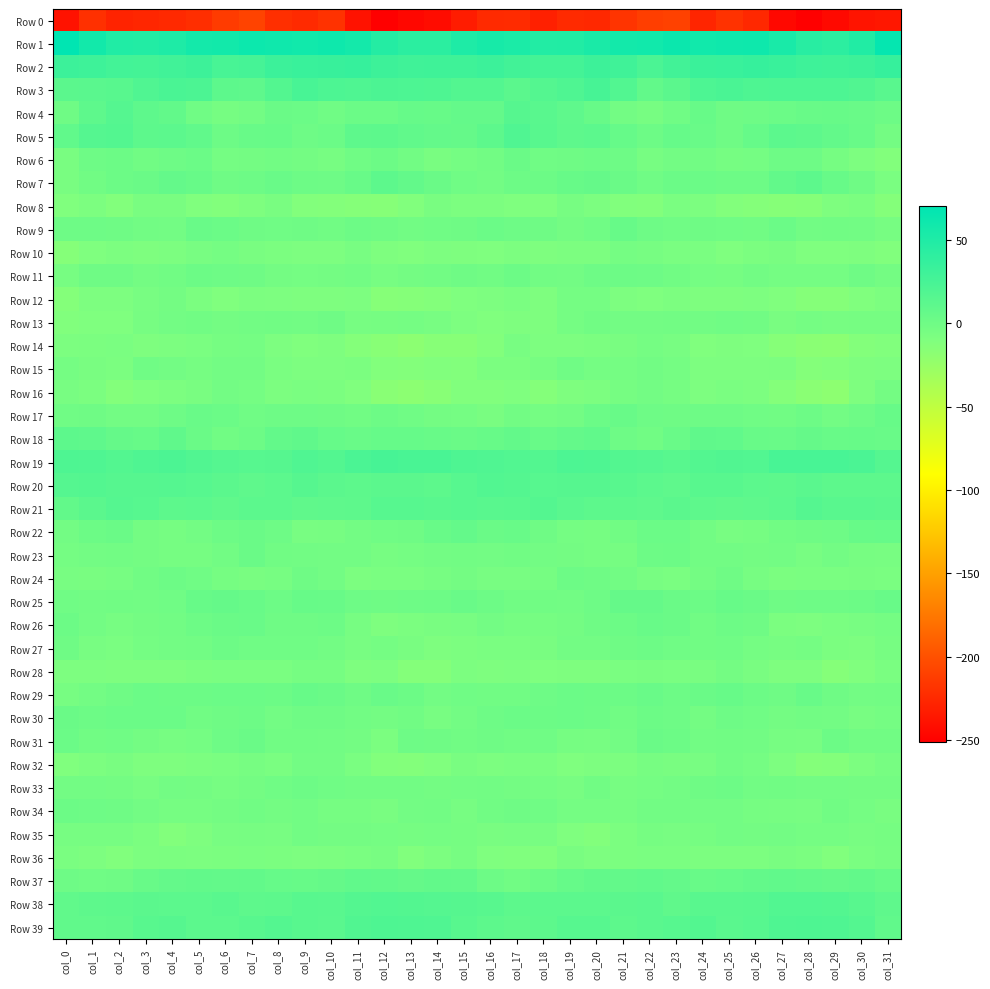

Reading right to left, list all the values displayed in this chart.

Row 0: col_31=-235.4	col_30=-237.5	col_29=-244.2	col_28=-250.1	col_27=-245.3	col_26=-224.7	col_25=-218.4	col_24=-226.8	col_23=-209.5	col_22=-211.0	col_21=-217.4	col_20=-225.0	col_19=-223.6	col_18=-229.9	col_17=-223.2	col_16=-224.0	col_15=-232.4	col_14=-242.6	col_13=-245.8	col_12=-251.0	col_11=-238.8	col_10=-218.5	col_9=-223.7	col_8=-220.8	col_7=-207.8	col_6=-213.2	col_5=-221.0	col_4=-224.2	col_3=-226.1	col_2=-227.9	col_1=-220.1	col_0=-239.0
Row 1: col_31=66.1	col_30=48.5	col_29=41.3	col_28=44.3	col_27=53.2	col_26=60.5	col_25=59.6	col_24=58.7	col_23=62.2	col_22=58.3	col_21=57.6	col_20=52.7	col_19=48.3	col_18=48.0	col_17=52.2	col_16=54.8	col_15=50.7	col_14=42.2	col_13=41.9	col_12=46.8	col_11=56.8	col_10=60.7	col_9=58.6	col_8=60.0	col_7=61.6	col_6=57.8	col_5=56.7	col_4=50.1	col_3=48.1	col_2=49.2	col_1=58.0	col_0=70.1
Row 2: col_31=35.2	col_30=30.8	col_29=29.5	col_28=30.2	col_27=33.4	col_26=35.1	col_25=33.3	col_24=32.6	col_23=27.5	col_22=22.4	col_21=29.0	col_20=30.7	col_19=26.7	col_18=26.6	col_17=28.0	col_16=31.7	col_15=29.8	col_14=29.5	col_13=29.2	col_12=30.9	col_11=35.1	col_10=34.1	col_9=33.3	col_8=31.2	col_7=25.0	col_6=24.0	col_5=31.1	col_4=28.6	col_3=26.5	col_2=27.2	col_1=30.0	col_0=31.7
Row 3: col_31=13.1	col_30=18.1	col_29=20.9	col_28=21.0	col_27=21.0	col_26=20.0	col_25=23.0	col_24=21.0	col_23=11.9	col_22=7.9	col_21=17.9	col_20=24.4	col_19=19.9	col_18=16.2	col_17=12.4	col_16=17.3	col_15=16.9	col_14=20.3	col_13=20.6	col_12=21.2	col_11=19.8	col_10=21.2	col_9=23.8	col_8=17.1	col_7=9.5	col_6=10.7	col_5=21.5	col_4=22.9	col_3=19.0	col_2=14.1	col_1=12.5	col_0=11.8
Row 4: col_31=0.6	col_30=3.6	col_29=4.4	col_28=3.9	col_27=2.0	col_26=0.2	col_25=-0.4	col_24=4.3	col_23=-1.1	col_22=-5.2	col_21=-2.8	col_20=4.8	col_19=9.5	col_18=13.2	col_17=15.2	col_16=6.5	col_15=6.1	col_14=4.3	col_13=5.4	col_12=2.1	col_11=2.1	col_10=-1.0	col_9=2.0	col_8=2.5	col_7=-3.0	col_6=-4.6	col_5=-1.3	col_4=7.8	col_3=10.3	col_2=15.8	col_1=10.4	col_0=-0.6
Row 5: col_31=-3.8	col_30=3.7	col_29=7.3	col_28=10.1	col_27=11.4	col_26=5.4	col_25=-0.4	col_24=3.2	col_23=5.1	col_22=0.5	col_21=5.5	col_20=11.6	col_19=10.1	col_18=14.1	col_17=18.7	col_16=10.7	col_15=5.8	col_14=6.3	col_13=8.4	col_12=11.0	col_11=10.4	col_10=2.3	col_9=-0.1	col_8=4.7	col_7=3.8	col_6=0.8	col_5=8.6	col_4=11.3	col_3=10.8	col_2=17.0	col_1=16.0	col_0=8.4
Row 6: col_31=-12.3	col_30=-9.0	col_29=-5.0	col_28=0.4	col_27=0.2	col_26=-4.5	col_25=-4.7	col_24=-2.1	col_23=-3.2	col_22=-5.6	col_21=0.2	col_20=1.1	col_19=-0.7	col_18=-1.1	col_17=2.6	col_16=-2.2	col_15=-4.4	col_14=-6.9	col_13=-2.6	col_12=1.1	col_11=-1.4	col_10=-5.5	col_9=-3.5	col_8=-2.4	col_7=-3.8	col_6=-4.5	col_5=1.9	col_4=0.4	col_3=-1.7	col_2=1.5	col_1=0.2	col_0=-6.9
Row 7: col_31=-7.4	col_30=-0.6	col_29=4.9	col_28=10.6	col_27=7.5	col_26=0.8	col_25=0.5	col_24=1.8	col_23=2.2	col_22=-0.9	col_21=2.4	col_20=5.7	col_19=4.7	col_18=1.4	col_17=0.6	col_16=-3.1	col_15=-0.9	col_14=2.6	col_13=7.3	col_12=11.0	col_11=4.1	col_10=0.3	col_9=0.5	col_8=3.0	col_7=0.8	col_6=-0.4	col_5=4.3	col_4=6.2	col_3=2.9	col_2=1.4	col_1=-1.5	col_0=-6.9
Row 8: col_31=-13.7	col_30=-8.1	col_29=-10.1	col_28=-14.3	col_27=-14.9	col_26=-13.4	col_25=-12.6	col_24=-8.4	col_23=-7.7	col_22=-12.3	col_21=-11.7	col_20=-8.9	col_19=-5.7	col_18=-10.7	col_17=-10.3	col_16=-8.3	col_15=-8.6	col_14=-6.5	col_13=-11.9	col_12=-15.0	col_11=-14.4	col_10=-13.0	col_9=-12.1	col_8=-6.5	col_7=-9.6	col_6=-12.7	col_5=-11.0	col_4=-6.8	col_3=-7.0	col_2=-12.1	col_1=-8.8	col_0=-11.4
Row 9: col_31=-5.6	col_30=-2.6	col_29=-1.5	col_28=-2.4	col_27=1.8	col_26=-1.5	col_25=-0.8	col_24=-0.5	col_23=-0.9	col_22=0.3	col_21=4.4	col_20=-1.2	col_19=-3.4	col_18=-0.7	col_17=-0.1	col_16=2.2	col_15=-0.6	col_14=-1.0	col_13=-2.2	col_12=-0.7	col_11=0.8	col_10=-1.5	col_9=-0.3	col_8=-0.9	col_7=-0.7	col_6=2.3	col_5=3.1	col_4=-3.0	col_3=-2.5	col_2=-0.4	col_1=0.4	col_0=-0.0
Row 10: col_31=-11.5	col_30=-9.7	col_29=-10.5	col_28=-10.6	col_27=-7.0	col_26=-7.7	col_25=-10.2	col_24=-7.6	col_23=-7.1	col_22=-5.5	col_21=-4.5	col_20=-8.8	col_19=-8.8	col_18=-9.9	col_17=-8.5	col_16=-10.2	col_15=-10.1	col_14=-9.5	col_13=-10.8	col_12=-9.6	col_11=-6.3	col_10=-9.3	col_9=-9.1	col_8=-7.7	col_7=-6.7	col_6=-4.5	col_5=-6.0	col_4=-8.9	col_3=-9.7	col_2=-8.7	col_1=-10.2	col_0=-14.5
Row 11: col_31=-3.6	col_30=-0.5	col_29=-3.9	col_28=-4.5	col_27=-4.2	col_26=-2.4	col_25=-4.6	col_24=-4.3	col_23=-1.4	col_22=0.1	col_21=1.0	col_20=-0.0	col_19=-3.0	col_18=-2.1	col_17=1.4	col_16=-1.7	col_15=-0.1	col_14=-2.2	col_13=-3.7	col_12=-5.8	col_11=-2.4	col_10=-3.8	col_9=-4.5	col_8=-3.7	col_7=-0.4	col_6=0.4	col_5=1.4	col_4=-1.8	col_3=-3.4	col_2=-0.3	col_1=-0.5	col_0=-5.5
Row 12: col_31=-8.7	col_30=-11.2	col_29=-14.5	col_28=-14.4	col_27=-11.3	col_26=-8.9	col_25=-10.0	col_24=-9.6	col_23=-8.5	col_22=-10.5	col_21=-9.4	col_20=-4.5	col_19=-4.0	col_18=-9.6	col_17=-7.6	col_16=-9.3	col_15=-10.6	col_14=-13.0	col_13=-14.3	col_12=-14.7	col_11=-9.0	col_10=-9.7	col_9=-10.0	col_8=-9.0	col_7=-8.7	col_6=-11.0	col_5=-7.8	col_4=-3.8	col_3=-5.9	col_2=-9.0	col_1=-9.3	col_0=-13.4
Row 13: col_31=-4.6	col_30=-5.1	col_29=-5.2	col_28=-3.9	col_27=-6.8	col_26=-1.7	col_25=-1.4	col_24=-2.3	col_23=-2.3	col_22=-2.8	col_21=-2.7	col_20=-1.8	col_19=-4.1	col_18=-9.7	col_17=-9.8	col_16=-11.0	col_15=-9.2	col_14=-6.0	col_13=-4.5	col_12=-5.1	col_11=-5.5	col_10=-0.5	col_9=-2.6	col_8=-1.9	col_7=-2.2	col_6=-3.3	col_5=-1.9	col_4=-2.8	col_3=-5.7	col_2=-10.4	col_1=-10.8	col_0=-11.7
Row 14: col_31=-12.0	col_30=-12.9	col_29=-18.1	col_28=-17.2	col_27=-14.7	col_26=-10.6	col_25=-10.1	col_24=-11.0	col_23=-5.9	col_22=-4.0	col_21=-7.0	col_20=-8.1	col_19=-9.1	col_18=-9.4	col_17=-6.4	col_16=-12.2	col_15=-15.5	col_14=-15.7	col_13=-18.8	col_12=-15.9	col_11=-13.5	col_10=-9.6	col_9=-10.9	col_8=-9.4	col_7=-4.1	col_6=-5.1	col_5=-7.5	col_4=-8.5	col_3=-9.9	col_2=-7.4	col_1=-7.8	col_0=-8.4
Row 15: col_31=-9.3	col_30=-9.8	col_29=-12.1	col_28=-13.3	col_27=-8.7	col_26=-9.1	col_25=-9.3	col_24=-9.3	col_23=-4.0	col_22=-2.4	col_21=-4.4	col_20=-4.2	col_19=-1.0	col_18=-5.3	col_17=-8.0	col_16=-7.7	col_15=-12.2	col_14=-12.0	col_13=-12.7	col_12=-12.4	col_11=-8.0	col_10=-9.4	col_9=-9.3	col_8=-7.6	col_7=-2.7	col_6=-2.8	col_5=-4.9	col_4=-2.9	col_3=-1.3	col_2=-7.8	col_1=-6.5	col_0=-4.2
Row 16: col_31=-3.4	col_30=-10.2	col_29=-19.3	col_28=-17.1	col_27=-13.7	col_26=-8.4	col_25=-7.1	col_24=-9.2	col_23=-5.1	col_22=-2.8	col_21=-4.8	col_20=-8.3	col_19=-9.8	col_18=-13.3	col_17=-10.7	col_16=-11.9	col_15=-12.0	col_14=-16.1	col_13=-18.8	col_12=-16.7	col_11=-10.9	col_10=-8.0	col_9=-7.2	col_8=-8.3	col_7=-3.9	col_6=-2.8	col_5=-6.7	col_4=-8.8	col_3=-10.6	col_2=-13.2	col_1=-8.2	col_0=-6.2
Row 17: col_31=4.6	col_30=0.1	col_29=-2.9	col_28=1.0	col_27=-1.4	col_26=-1.1	col_25=0.3	col_24=0.2	col_23=-0.5	col_22=0.5	col_21=3.8	col_20=1.9	col_19=-2.8	col_18=-3.9	col_17=-2.2	col_16=-6.8	col_15=-4.4	col_14=-3.3	col_13=-1.2	col_12=0.7	col_11=-1.7	col_10=-0.5	col_9=0.3	col_8=0.4	col_7=-1.0	col_6=2.4	col_5=3.2	col_4=-0.1	col_3=-3.2	col_2=-3.0	col_1=-0.6	col_0=-1.2
Row 18: col_31=3.1	col_30=4.4	col_29=4.2	col_28=5.8	col_27=3.2	col_26=3.9	col_25=8.2	col_24=8.8	col_23=3.2	col_22=-1.5	col_21=0.1	col_20=8.3	col_19=6.2	col_18=4.1	col_17=6.9	col_16=4.4	col_15=2.9	col_14=3.7	col_13=5.1	col_12=5.3	col_11=3.1	col_10=5.3	col_9=9.2	col_8=7.3	col_7=1.0	col_6=-1.9	col_5=2.9	col_4=8.7	col_3=4.8	col_2=5.6	col_1=9.5	col_0=10.8
Row 19: col_31=16.0	col_30=22.2	col_29=23.8	col_28=23.9	col_27=24.3	col_26=17.9	col_25=18.4	col_24=17.0	col_23=14.0	col_22=15.6	col_21=17.3	col_20=20.5	col_19=21.1	col_18=16.9	col_17=17.8	col_16=19.2	col_15=20.0	col_14=23.7	col_13=23.6	col_12=24.5	col_11=22.4	col_10=17.1	col_9=19.1	col_8=15.0	col_7=14.5	col_6=16.1	col_5=18.5	col_4=21.3	col_3=19.6	col_2=17.2	col_1=19.7	col_0=20.4
Row 20: col_31=11.1	col_30=11.1	col_29=10.9	col_28=13.0	col_27=10.8	col_26=11.2	col_25=14.3	col_24=13.9	col_23=9.3	col_22=11.3	col_21=14.0	col_20=15.5	col_19=15.5	col_18=14.5	col_17=16.6	col_16=17.5	col_15=14.6	col_14=10.8	col_13=12.3	col_12=12.2	col_11=10.6	col_10=12.3	col_9=15.4	col_8=11.4	col_7=9.5	col_6=12.3	col_5=14.6	col_4=15.6	col_3=15.1	col_2=15.3	col_1=17.1	col_0=15.9
Row 21: col_31=12.2	col_30=13.0	col_29=13.3	col_28=15.9	col_27=11.7	col_26=9.5	col_25=8.8	col_24=10.0	col_23=11.9	col_22=9.7	col_21=10.6	col_20=10.9	col_19=12.8	col_18=16.4	col_17=14.0	col_16=13.7	col_15=14.6	col_14=13.5	col_13=14.7	col_12=14.8	col_11=10.2	col_10=9.4	col_9=8.6	col_8=11.4	col_7=11.3	col_6=9.2	col_5=11.4	col_4=11.1	col_3=14.6	col_2=16.0	col_1=11.8	col_0=7.7
Row 22: col_31=5.1	col_30=4.6	col_29=0.1	col_28=-0.6	col_27=-1.7	col_26=-4.8	col_25=-6.3	col_24=-2.5	col_23=2.3	col_22=2.3	col_21=-1.8	col_20=-4.8	col_19=-4.5	col_18=-0.6	col_17=3.9	col_16=2.6	col_15=6.7	col_14=3.9	col_13=-0.5	col_12=-0.9	col_11=-2.7	col_10=-5.7	col_9=-6.3	col_8=0.4	col_7=2.6	col_6=1.0	col_5=-3.2	col_4=-4.9	col_3=-3.9	col_2=2.5	col_1=1.6	col_0=-2.9
Row 23: col_31=-5.9	col_30=-5.2	col_29=-3.1	col_28=-6.2	col_27=-2.8	col_26=-3.7	col_25=-2.2	col_24=-2.6	col_23=1.3	col_22=0.6	col_21=-4.7	col_20=-5.0	col_19=-3.8	col_18=-2.8	col_17=-1.7	col_16=-3.2	col_15=-2.5	col_14=-3.1	col_13=-4.2	col_12=-5.3	col_11=-3.1	col_10=-3.2	col_9=-2.6	col_8=-1.5	col_7=2.5	col_6=-2.4	col_5=-4.7	col_4=-4.9	col_3=-3.5	col_2=-2.5	col_1=-2.9	col_0=-4.0
Row 24: col_31=-7.2	col_30=-6.5	col_29=-7.1	col_28=-7.3	col_27=-8.3	col_26=-5.3	col_25=-0.7	col_24=-3.6	col_23=-7.3	col_22=-5.8	col_21=-2.1	col_20=-0.4	col_19=0.7	col_18=-4.8	col_17=-6.1	col_16=-6.0	col_15=-3.5	col_14=-5.7	col_13=-7.4	col_12=-7.1	col_11=-8.6	col_10=-2.9	col_9=-0.8	col_8=-5.7	col_7=-7.0	col_6=-5.0	col_5=-1.2	col_4=0.7	col_3=-1.4	col_2=-5.6	col_1=-6.8	col_0=-6.2
Row 25: col_31=3.7	col_30=1.3	col_29=-0.1	col_28=0.1	col_27=-0.5	col_26=2.7	col_25=4.6	col_24=1.6	col_23=2.6	col_22=5.9	col_21=5.5	col_20=0.5	col_19=-2.0	col_18=-1.7	col_17=-1.9	col_16=0.7	col_15=3.6	col_14=0.9	col_13=-0.1	col_12=-0.3	col_11=0.4	col_10=3.7	col_9=4.6	col_8=0.8	col_7=3.9	col_6=6.0	col_5=4.5	col_4=-1.2	col_3=-2.1	col_2=-1.6	col_1=-2.0	col_0=-1.2
Row 26: col_31=-4.1	col_30=-6.3	col_29=-7.5	col_28=-9.1	col_27=-8.2	col_26=-0.5	col_25=0.9	col_24=-1.5	col_23=2.5	col_22=3.9	col_21=1.3	col_20=-0.4	col_19=-3.7	col_18=-5.1	col_17=-4.9	col_16=-3.3	col_15=-5.8	col_14=-6.8	col_13=-8.2	col_12=-9.8	col_11=-5.4	col_10=1.0	col_9=-0.2	col_8=-0.3	col_7=3.3	col_6=2.9	col_5=1.0	col_4=-2.1	col_3=-3.8	col_2=-5.7	col_1=-3.0	col_0=1.3
Row 27: col_31=-5.3	col_30=-9.2	col_29=-7.8	col_28=-4.0	col_27=-5.7	col_26=-4.4	col_25=-1.1	col_24=-1.4	col_23=-1.1	col_22=0.6	col_21=-0.5	col_20=-3.2	col_19=-3.2	col_18=-6.5	col_17=-7.6	col_16=-7.2	col_15=-8.7	col_14=-9.6	col_13=-6.5	col_12=-4.1	col_11=-6.3	col_10=-2.8	col_9=-1.1	col_8=-1.4	col_7=-0.8	col_6=1.0	col_5=-2.3	col_4=-3.0	col_3=-4.0	col_2=-7.5	col_1=-6.2	col_0=-0.6
Row 28: col_31=-7.5	col_30=-11.2	col_29=-14.5	col_28=-10.0	col_27=-9.8	col_26=-6.6	col_25=-3.6	col_24=-6.9	col_23=-7.6	col_22=-6.7	col_21=-7.3	col_20=-9.9	col_19=-9.8	col_18=-10.5	col_17=-9.0	col_16=-9.7	col_15=-8.8	col_14=-13.6	col_13=-13.3	col_12=-8.9	col_11=-9.8	col_10=-4.7	col_9=-4.7	col_8=-7.4	col_7=-7.4	col_6=-7.1	col_5=-8.3	col_4=-10.0	col_3=-10.0	col_2=-9.7	col_1=-9.3	col_0=-9.0
Row 29: col_31=-2.5	col_30=-3.2	col_29=-0.4	col_28=3.8	col_27=-0.3	col_26=1.3	col_25=4.8	col_24=2.4	col_23=1.0	col_22=3.3	col_21=1.4	col_20=1.6	col_19=1.9	col_18=0.3	col_17=-1.4	col_16=-1.7	col_15=-1.1	col_14=-3.2	col_13=1.3	col_12=3.4	col_11=-0.7	col_10=2.7	col_9=4.8	col_8=1.3	col_7=1.9	col_6=2.3	col_5=1.7	col_4=1.3	col_3=2.0	col_2=-0.7	col_1=-2.7	col_0=-5.7
Row 30: col_31=-4.3	col_30=-6.3	col_29=-2.8	col_28=-2.0	col_27=-3.3	col_26=-0.9	col_25=0.4	col_24=-3.3	col_23=-0.1	col_22=1.1	col_21=-1.8	col_20=0.7	col_19=2.2	col_18=1.7	col_17=1.8	col_16=-0.1	col_15=-3.2	col_14=-6.3	col_13=-1.5	col_12=-3.3	col_11=-2.2	col_10=-0.3	col_9=-0.4	col_8=-2.7	col_7=1.0	col_6=-0.3	col_5=-1.5	col_4=1.9	col_3=1.9	col_2=2.0	col_1=1.1	col_0=2.5
Row 31: col_31=-1.6	col_30=-1.4	col_29=1.7	col_28=-6.0	col_27=-5.4	col_26=-2.5	col_25=-1.8	col_24=-2.2	col_23=1.3	col_22=2.6	col_21=-2.8	col_20=-5.4	col_19=-4.7	col_18=-1.2	col_17=-1.6	col_16=-0.4	col_15=-1.8	col_14=-0.6	col_13=0.3	col_12=-8.3	col_11=-3.6	col_10=-2.3	col_9=-1.5	col_8=-1.7	col_7=2.5	col_6=0.5	col_5=-4.3	col_4=-5.3	col_3=-3.4	col_2=-1.3	col_1=-1.6	col_0=1.9
Row 32: col_31=-5.3	col_30=-8.8	col_29=-12.8	col_28=-13.5	col_27=-9.1	col_26=-4.5	col_25=-2.2	col_24=-5.9	col_23=-6.5	col_22=-5.7	col_21=-8.5	col_20=-9.2	col_19=-10.4	col_18=-7.3	col_17=-7.6	col_16=-8.5	col_15=-6.9	col_14=-11.4	col_13=-12.9	col_12=-12.5	col_11=-7.3	col_10=-2.7	col_9=-3.1	col_8=-7.3	col_7=-5.6	col_6=-7.3	col_5=-8.7	col_4=-9.8	col_3=-9.7	col_2=-6.6	col_1=-8.8	col_0=-10.9
Row 33: col_31=-3.5	col_30=-3.5	col_29=-2.7	col_28=-2.7	col_27=-2.0	col_26=-2.4	col_25=0.9	col_24=-0.2	col_23=-2.8	col_22=-4.4	col_21=-5.5	col_20=-1.9	col_19=-5.9	col_18=-4.4	col_17=-3.9	col_16=-2.3	col_15=-3.0	col_14=-3.4	col_13=-2.4	col_12=-2.5	col_11=-2.1	col_10=-1.1	col_9=1.0	col_8=-1.3	col_7=-3.5	col_6=-5.4	col_5=-3.7	col_4=-3.1	col_3=-6.0	col_2=-3.8	col_1=-3.1	col_0=-2.8
Row 34: col_31=-6.7	col_30=-4.4	col_29=-1.7	col_28=-6.0	col_27=-5.6	col_26=-5.0	col_25=-3.1	col_24=-2.9	col_23=-2.5	col_22=-2.3	col_21=-4.8	col_20=-4.3	col_19=-4.5	col_18=-1.1	col_17=-0.7	col_16=-1.9	col_15=-5.5	col_14=-2.2	col_13=-3.1	col_12=-6.7	col_11=-5.2	col_10=-4.6	col_9=-2.4	col_8=-3.4	col_7=-1.9	col_6=-3.8	col_5=-4.6	col_4=-4.8	col_3=-3.1	col_2=-0.4	col_1=0.3	col_0=1.4
Row 35: col_31=-4.7	col_30=-5.8	col_29=-4.3	col_28=-4.3	col_27=-3.2	col_26=-3.8	col_25=-2.7	col_24=-4.7	col_23=-5.9	col_22=-5.0	col_21=-8.3	col_20=-12.1	col_19=-10.3	col_18=-6.0	col_17=-6.1	col_16=-6.7	col_15=-5.1	col_14=-4.4	col_13=-4.5	col_12=-3.9	col_11=-3.7	col_10=-3.3	col_9=-2.6	col_8=-6.0	col_7=-5.5	col_6=-6.0	col_5=-9.8	col_4=-12.6	col_3=-8.1	col_2=-5.4	col_1=-5.6	col_0=-5.6
Row 36: col_31=-5.6	col_30=-7.2	col_29=-12.0	col_28=-7.7	col_27=-6.6	col_26=-8.5	col_25=-8.8	col_24=-8.3	col_23=-7.5	col_22=-7.5	col_21=-8.3	col_20=-9.1	col_19=-7.0	col_18=-11.8	col_17=-11.0	col_16=-10.5	col_15=-5.6	col_14=-8.4	col_13=-11.6	col_12=-6.2	col_11=-7.5	col_10=-8.5	col_9=-8.9	col_8=-7.7	col_7=-7.6	col_6=-7.9	col_5=-8.6	col_4=-7.9	col_3=-8.4	col_2=-12.0	col_1=-9.3	col_0=-7.6
Row 37: col_31=4.4	col_30=7.7	col_29=5.6	col_28=7.1	col_27=8.6	col_26=7.0	col_25=4.9	col_24=4.2	col_23=6.5	col_22=8.0	col_21=7.0	col_20=7.4	col_19=5.0	col_18=1.3	col_17=-1.5	col_16=0.7	col_15=7.0	col_14=7.5	col_13=5.6	col_12=8.0	col_11=8.5	col_10=6.1	col_9=4.3	col_8=4.9	col_7=7.4	col_6=7.2	col_5=7.7	col_4=6.5	col_3=4.1	col_2=-0.4	col_1=-0.9	col_0=-0.0
Row 38: col_31=9.7	col_30=14.1	col_29=16.9	col_28=17.4	col_27=17.9	col_26=13.7	col_25=13.6	col_24=13.1	col_23=9.2	col_22=12.9	col_21=12.1	col_20=11.4	col_19=11.4	col_18=11.7	col_17=10.9	col_16=13.8	col_15=15.2	col_14=15.8	col_13=17.0	col_12=17.9	col_11=16.7	col_10=13.1	col_9=13.9	col_8=11.0	col_7=10.1	col_6=13.4	col_5=11.4	col_4=11.5	col_3=12.2	col_2=10.7	col_1=10.4	col_0=8.1
Row 39: col_31=8.2	col_30=16.2	col_29=19.7	col_28=20.2	col_27=19.7	col_26=14.4	col_25=12.6	col_24=16.8	col_23=14.3	col_22=12.7	col_21=10.7	col_20=14.4	col_19=14.5	col_18=11.1	col_17=8.9	col_16=11.1	col_15=14.2	col_14=18.7	col_13=19.7	col_12=20.4	col_11=18.4	col_10=12.8	col_9=14.0	col_8=16.2	col_7=13.9	col_6=11.4	col_5=11.5	col_4=15.2	col_3=14.0	col_2=9.0	col_1=8.5	col_0=8.0